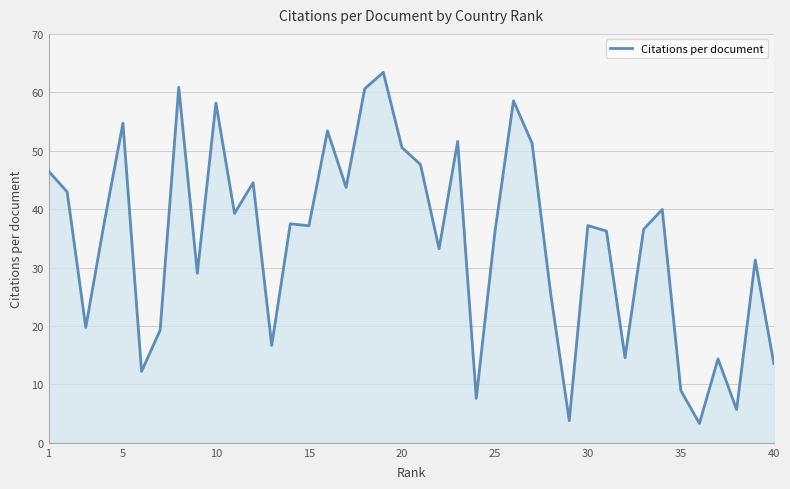

What is the difference between the maximum and minimum values?

60.1